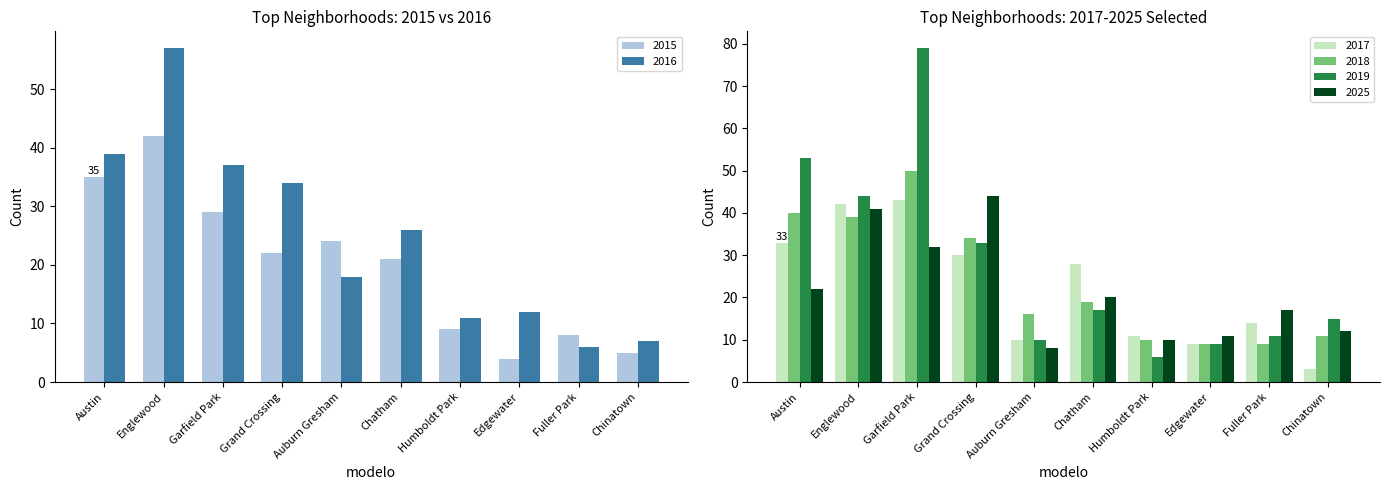

What is the value of the 2025 bar at the 5th from the left?

8